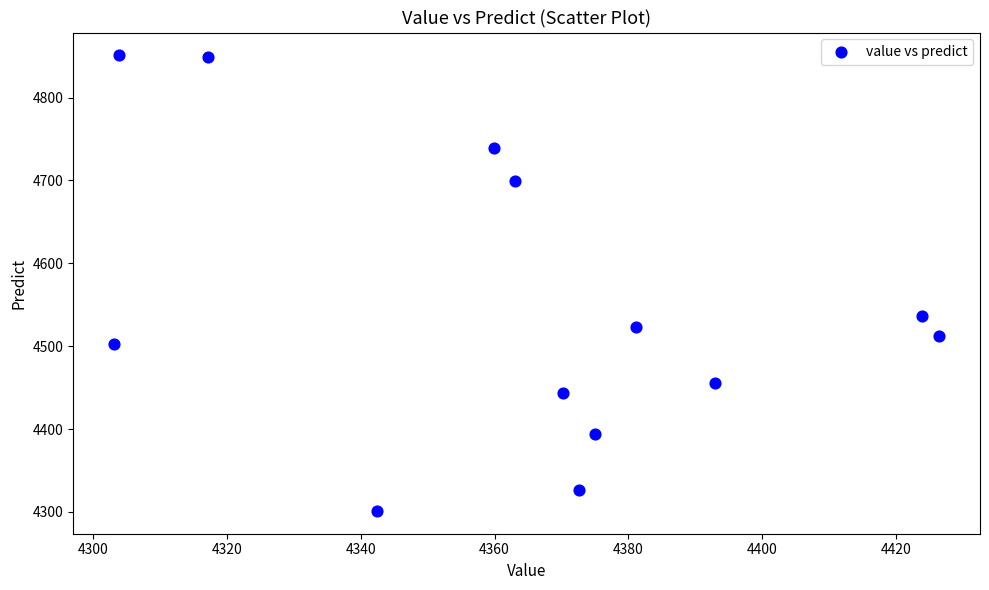

What is the range of Y values (max minus min)?

549.9